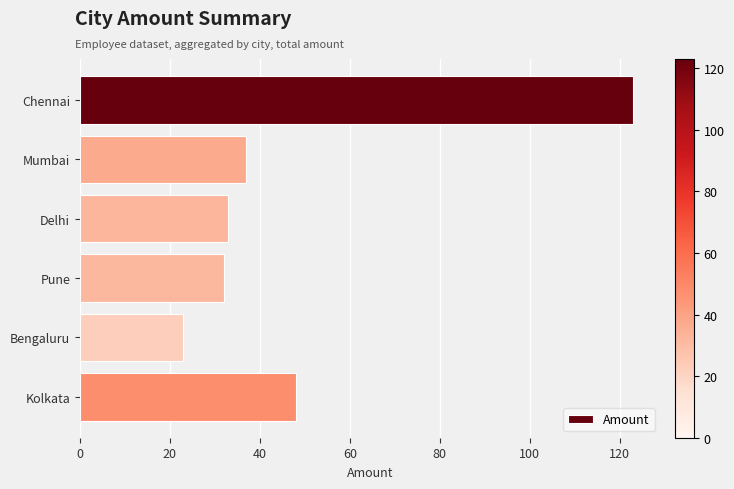

The chart shows a value of 49 at Mumbai. True or false?

False